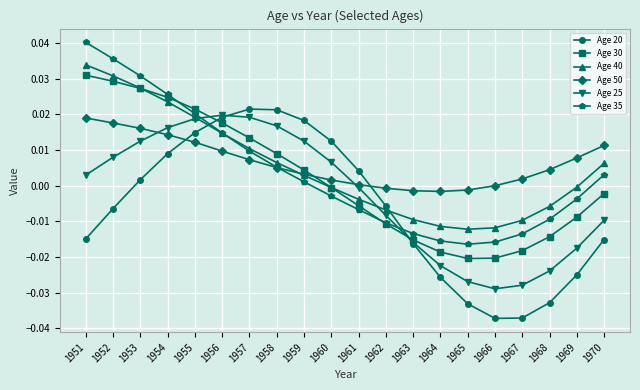

Rank the series at 1961 from lowest to highest value.

Age 35, Age 30, Age 40, Age 25, Age 50, Age 20